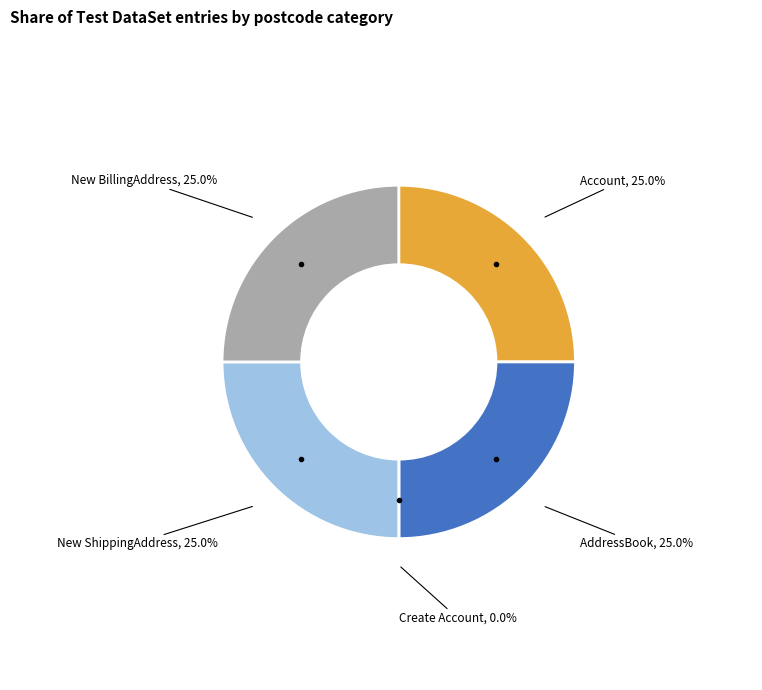

Does any single category account for the majority?

No